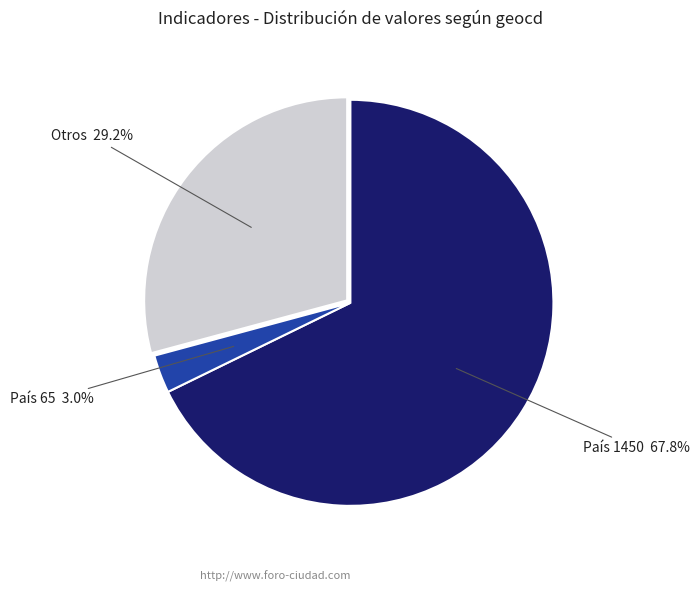

Is there any slice that represents more than half of the pie?

Yes